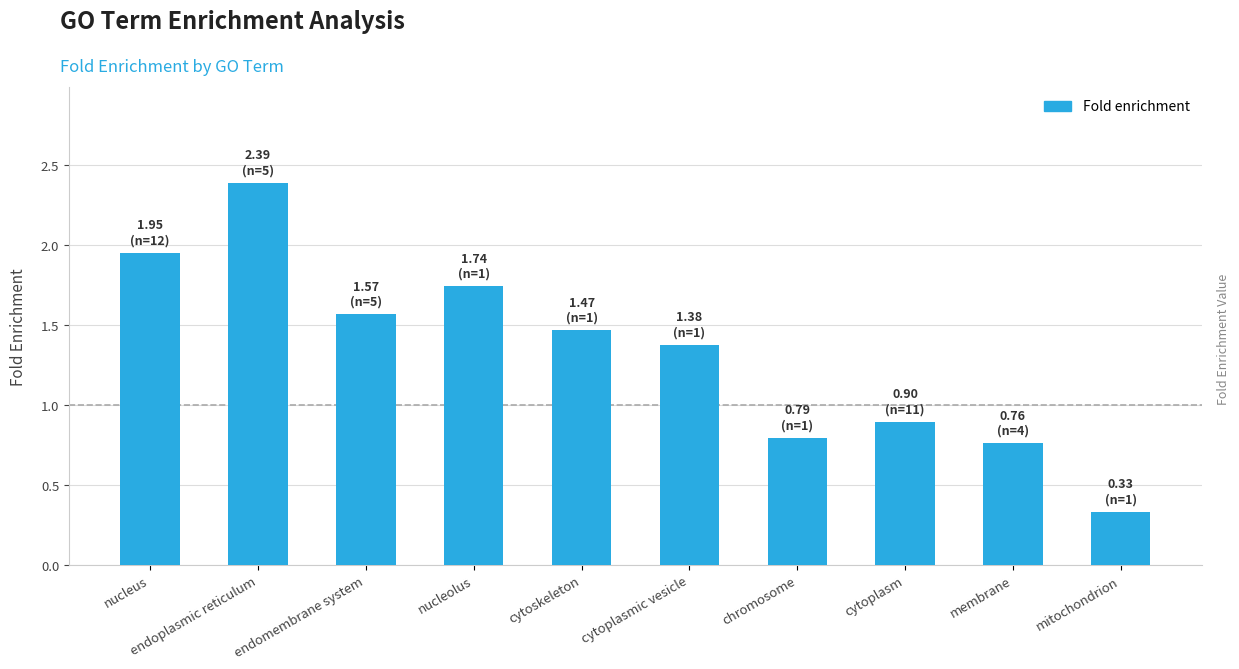

What is the maximum value shown in the chart?

2.4